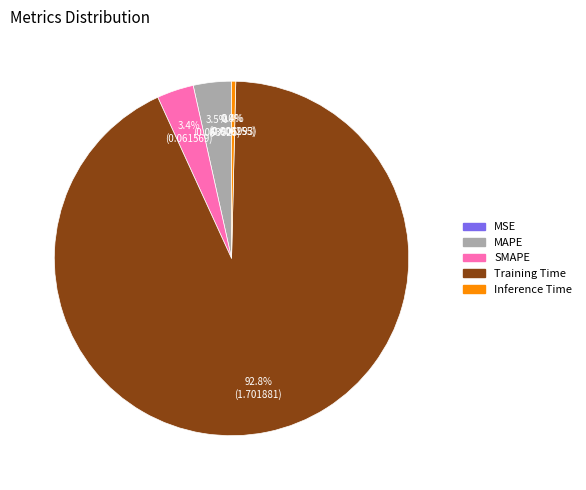

To the nearest percent, what is the difference between the SMAPE and Training Time slice percentages?

89%